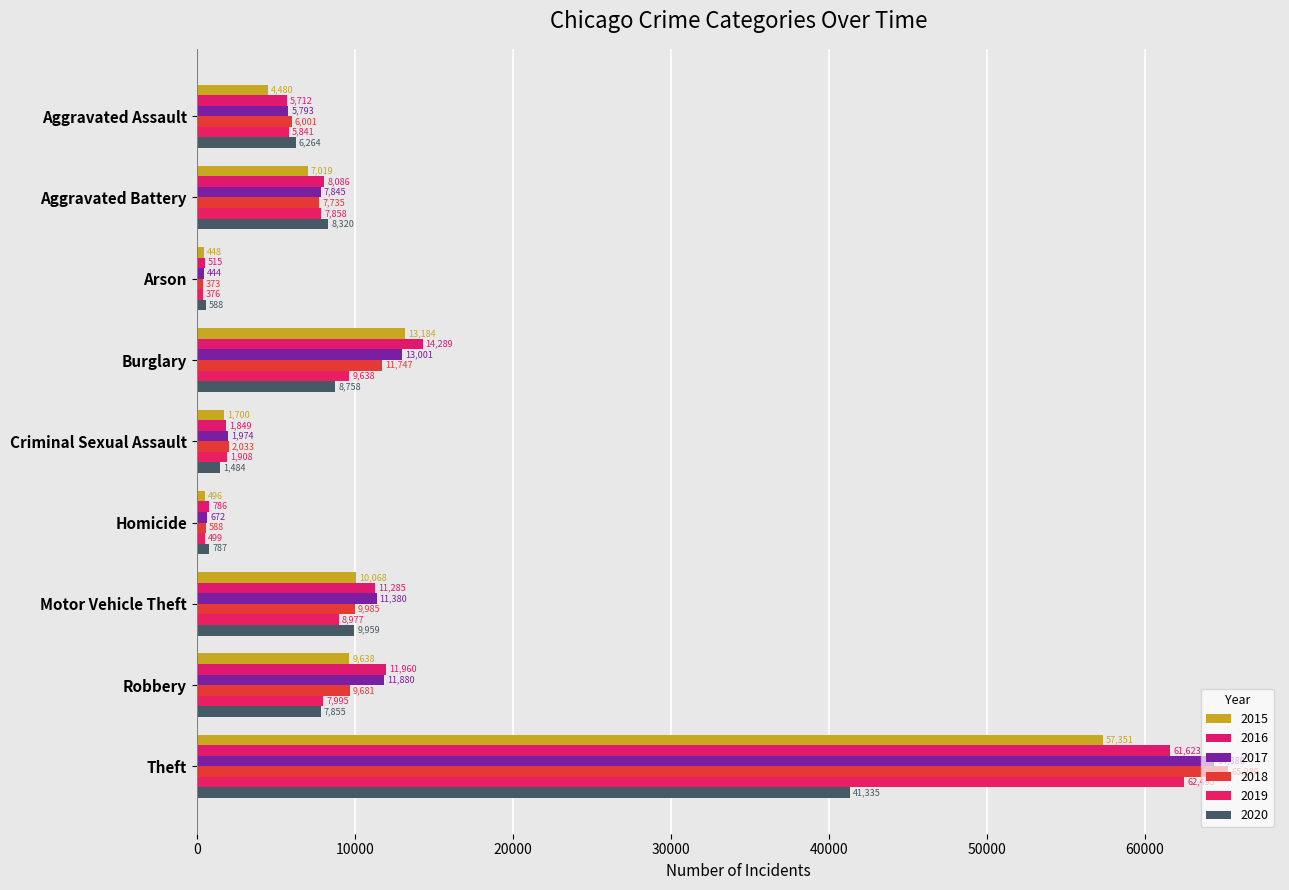

What value does the 2017 series have at Homicide, to the nearest 10?

670